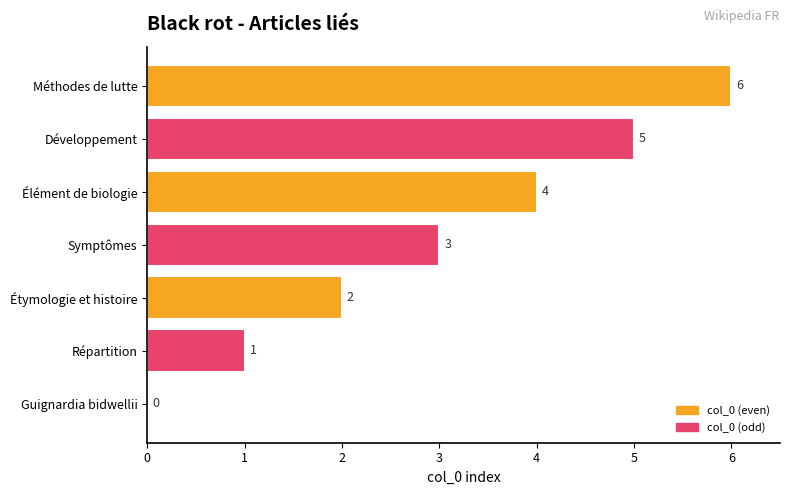

What is the change in value from Développement to Méthodes de lutte?

+1